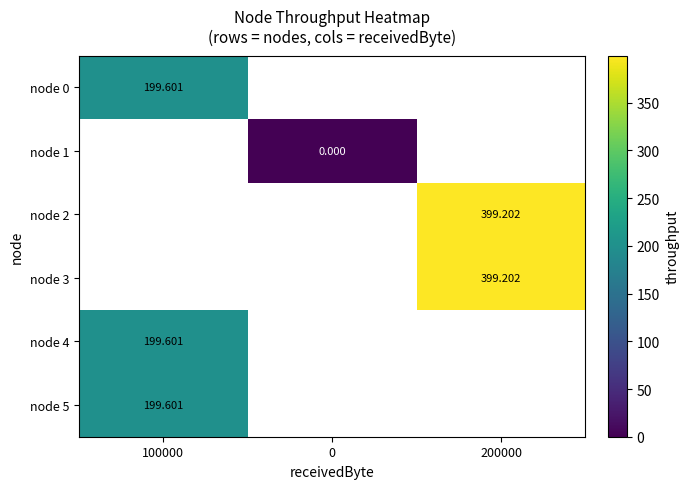

At which label is node 0 closest to 199?

100000